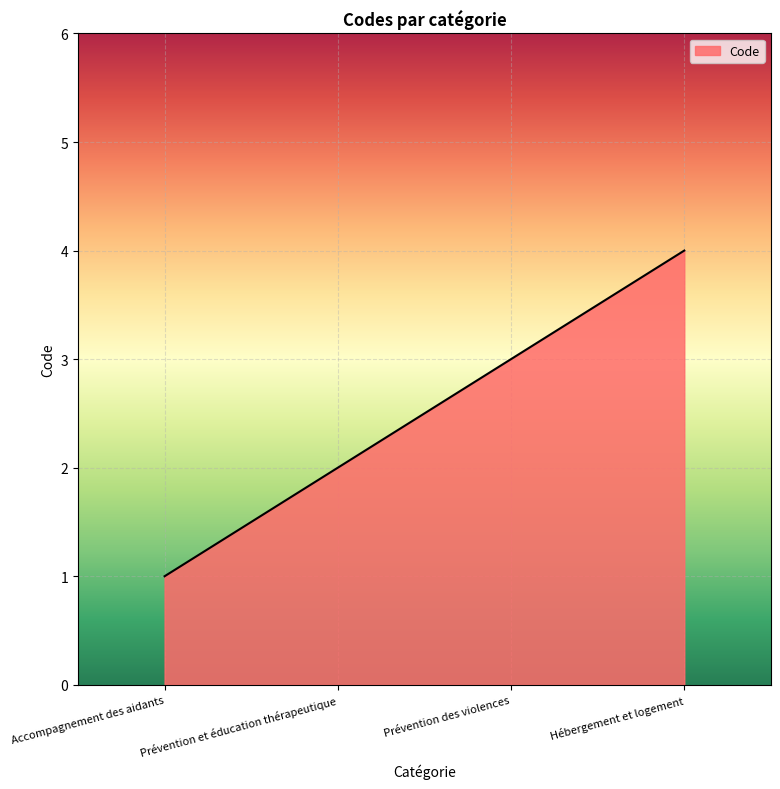

What is the sum of all values?

10